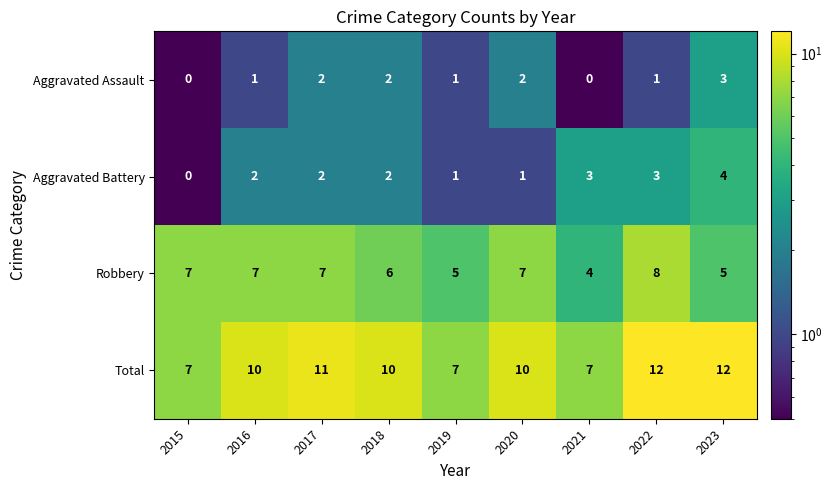

What is the difference between the highest and lowest values at 2017?

9